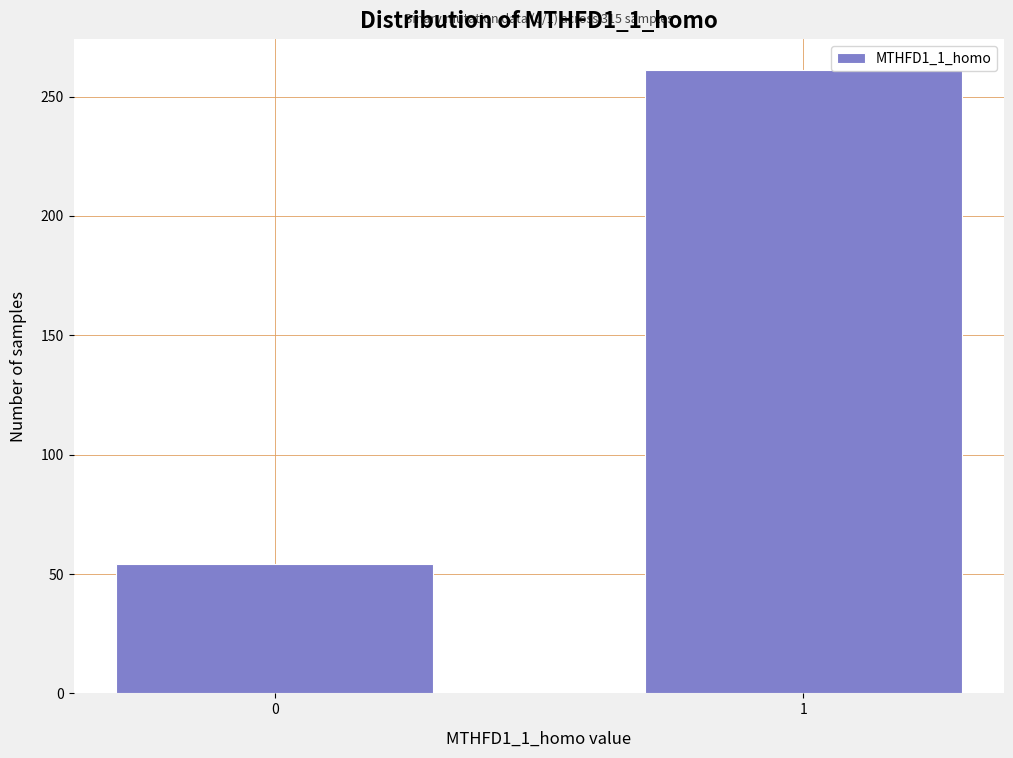

Reading right to left, extract all data points from this chart.

261	54